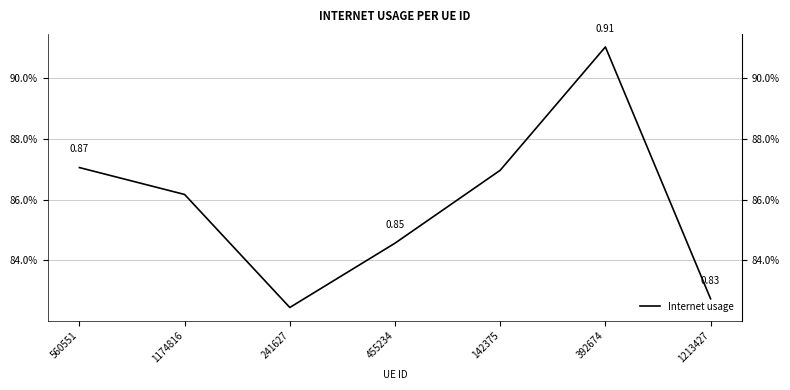

What is the greatest value displayed?

0.9